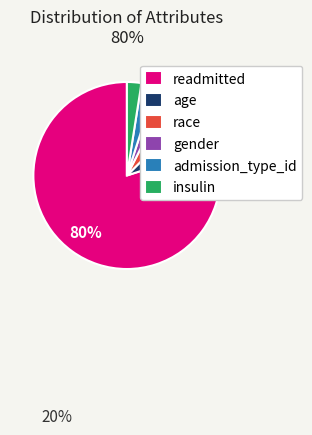

Count the number of slices in the pie.

6